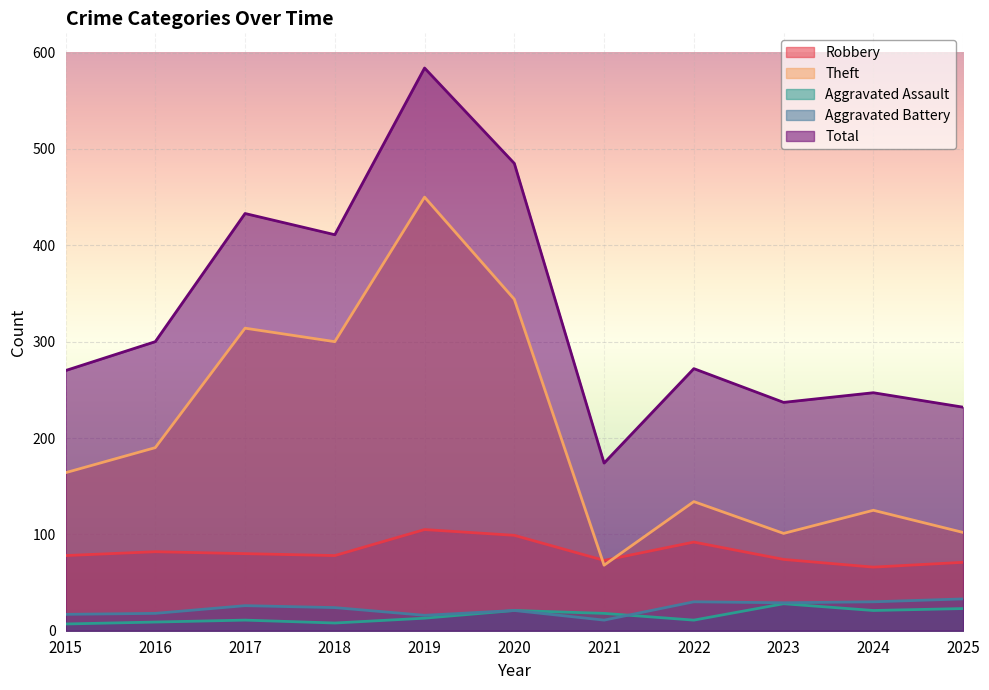

What is the sum of the Aggravated Assault values at 2017 and 2015?

18